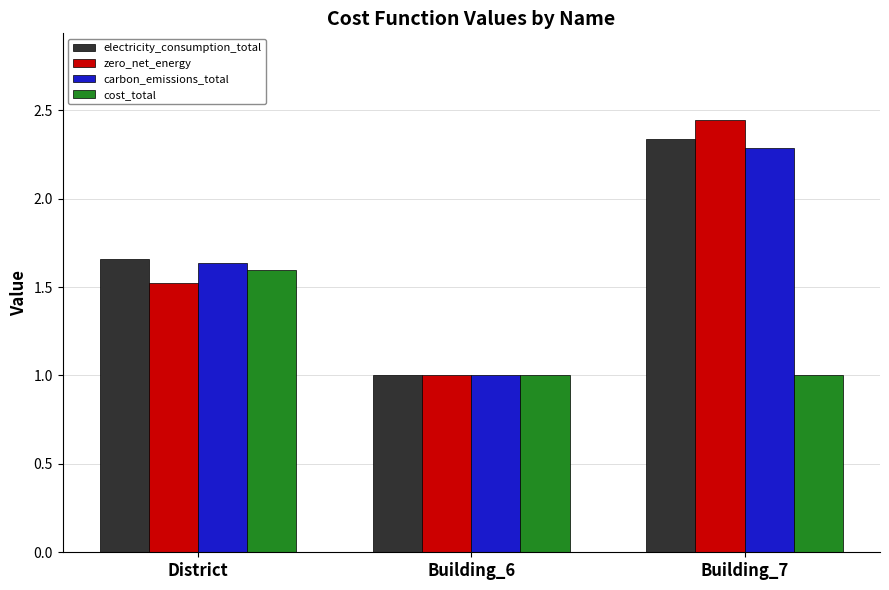

What position from the right is Building_6?

2